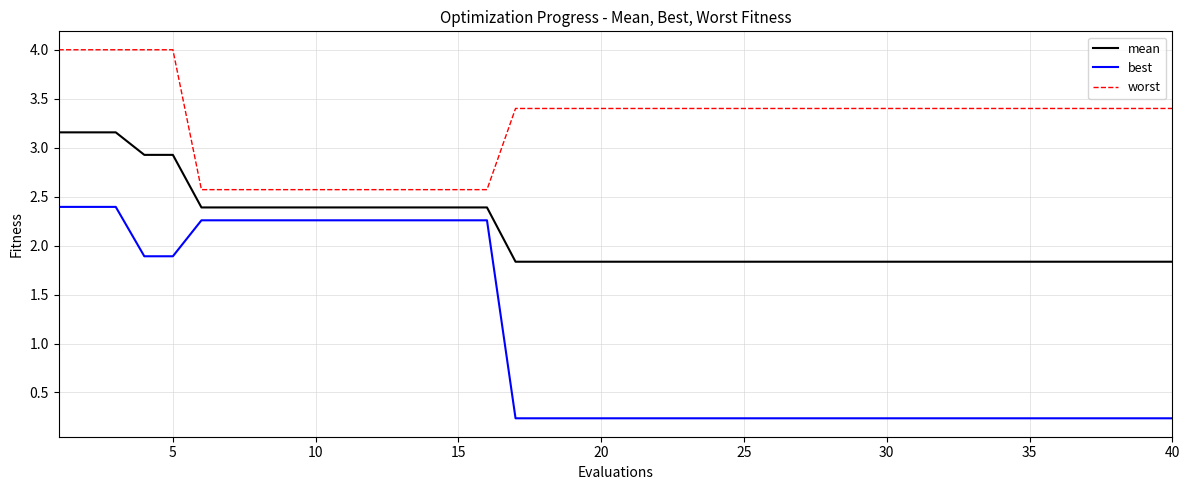

List the series in order of their overall mean, lowest first.

best, mean, worst